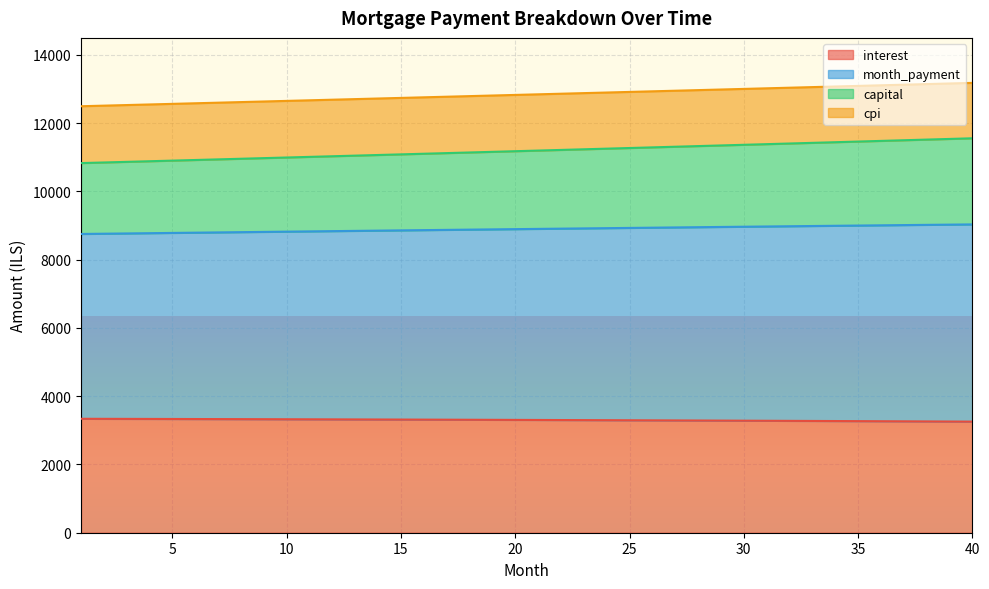

What is the minimum value for interest?

3255.8